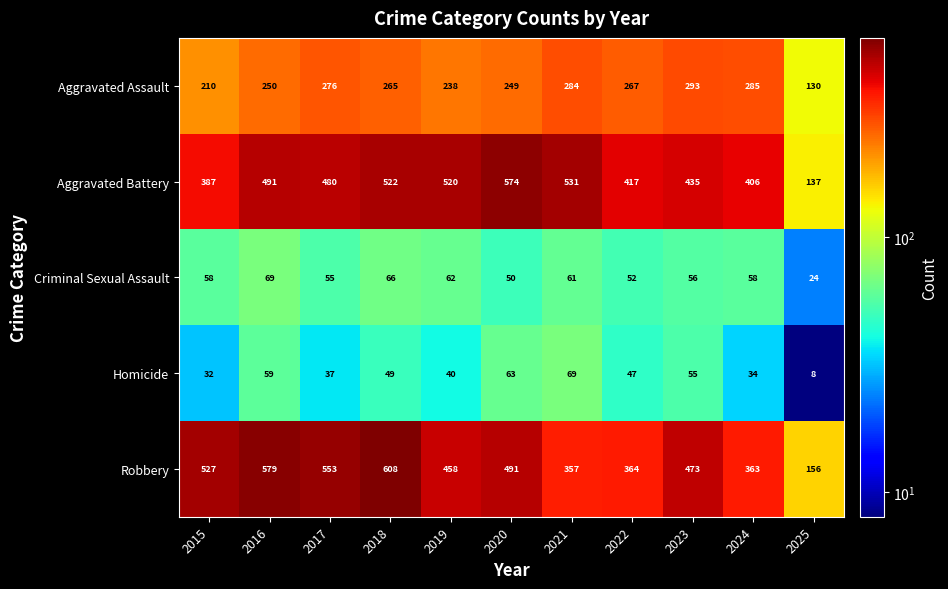

Where is Robbery nearest to the value 382?

2022